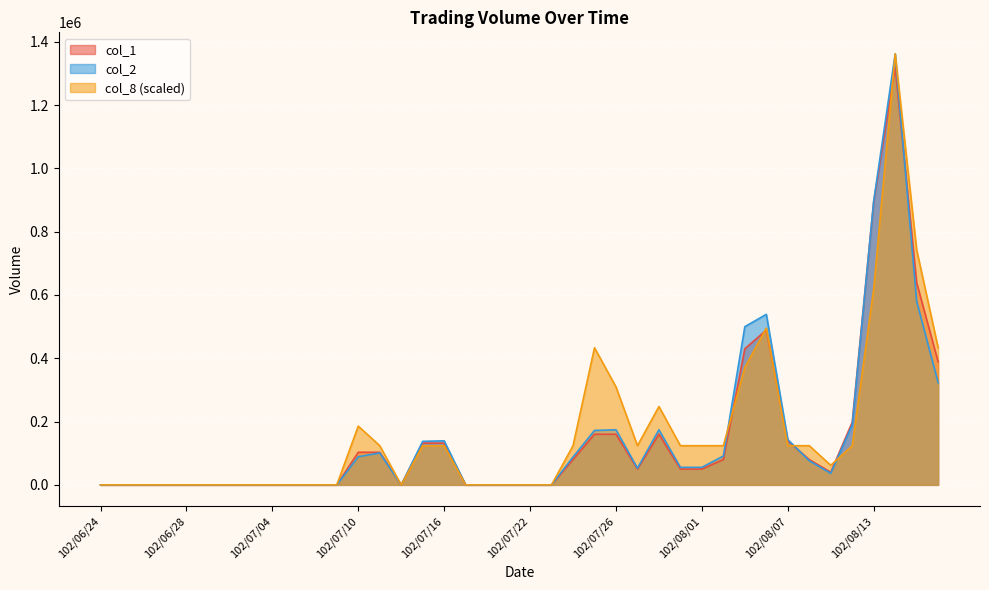

Reading right to left, transcribe all the data shown in this chart.

col_1: 389000.0	639000.0	1320000.0	894000.0	198000.0	40000.0	80000.0	139000.0	489000.0	430000.0	80000.0	50000.0	50000.0	160000.0	50000.0	160000.0	160000.0	80000.0	0.0	0.0	0.0	0.0	0.0	132000.0	132000.0	0.0	103000.0	103000.0	0.0	0.0	0.0	0.0	0.0	0.0	0.0	0.0	0.0	0.0	0.0	0.0
col_2: 322870.0	580270.0	1361610.0	896970.0	190080.0	36400.0	76400.0	143170.0	538810.0	499840.0	91200.0	55400.0	55400.0	174000.0	52700.0	174000.0	172000.0	88000.0	0.0	0.0	0.0	0.0	0.0	139260.0	137610.0	0.0	100940.0	89000.0	0.0	0.0	0.0	0.0	0.0	0.0	0.0	0.0	0.0	0.0	0.0	0.0
col_8: 433239.5	742696.4	1361610.0	618913.6	123782.7	61891.4	123782.7	123782.7	495130.9	371348.2	123782.7	123782.7	123782.7	247565.5	123782.7	309456.8	433239.5	123782.7	0.0	0.0	0.0	0.0	0.0	123782.7	123782.7	0.0	123782.7	185674.1	0.0	0.0	0.0	0.0	0.0	0.0	0.0	0.0	0.0	0.0	0.0	0.0